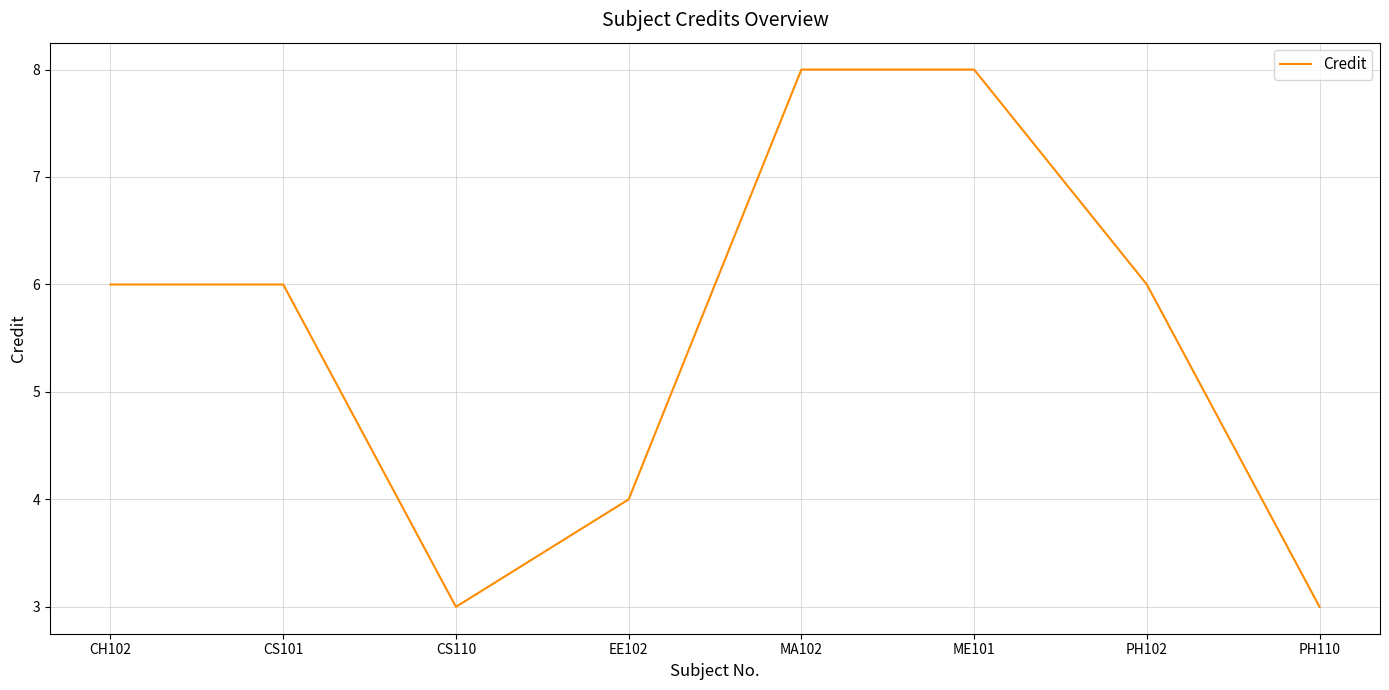

Reading left to right, list all the values displayed in this chart.

6	6	3	4	8	8	6	3